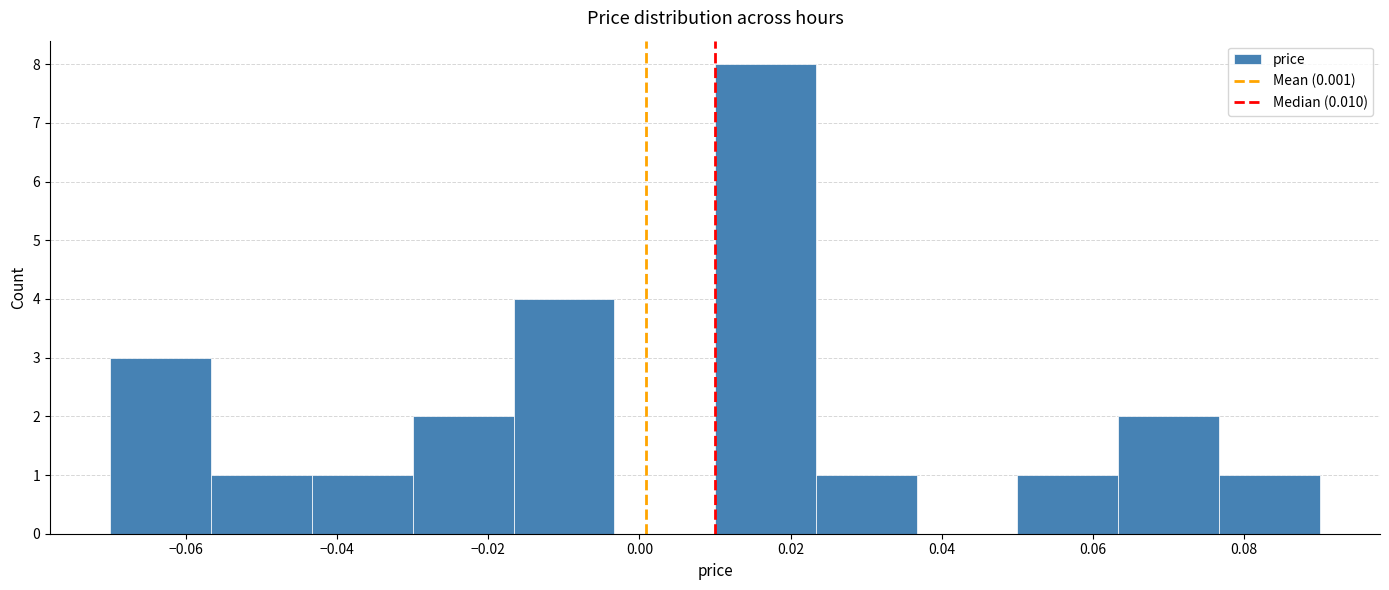

Which range on the x-axis has the tallest bar?

0.010 to 0.024